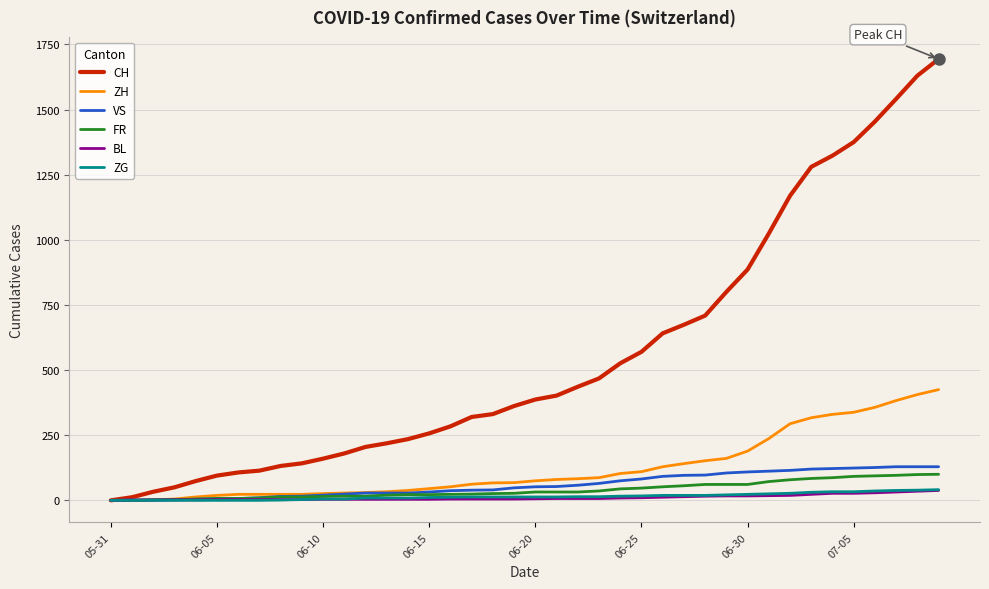

What is the highest value of the BL series?

38